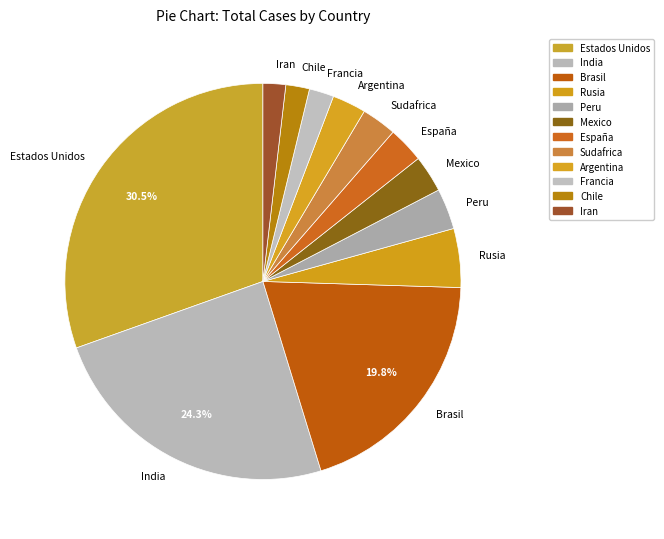

Combined, do Peru and Estados Unidos account for over 50%?

No